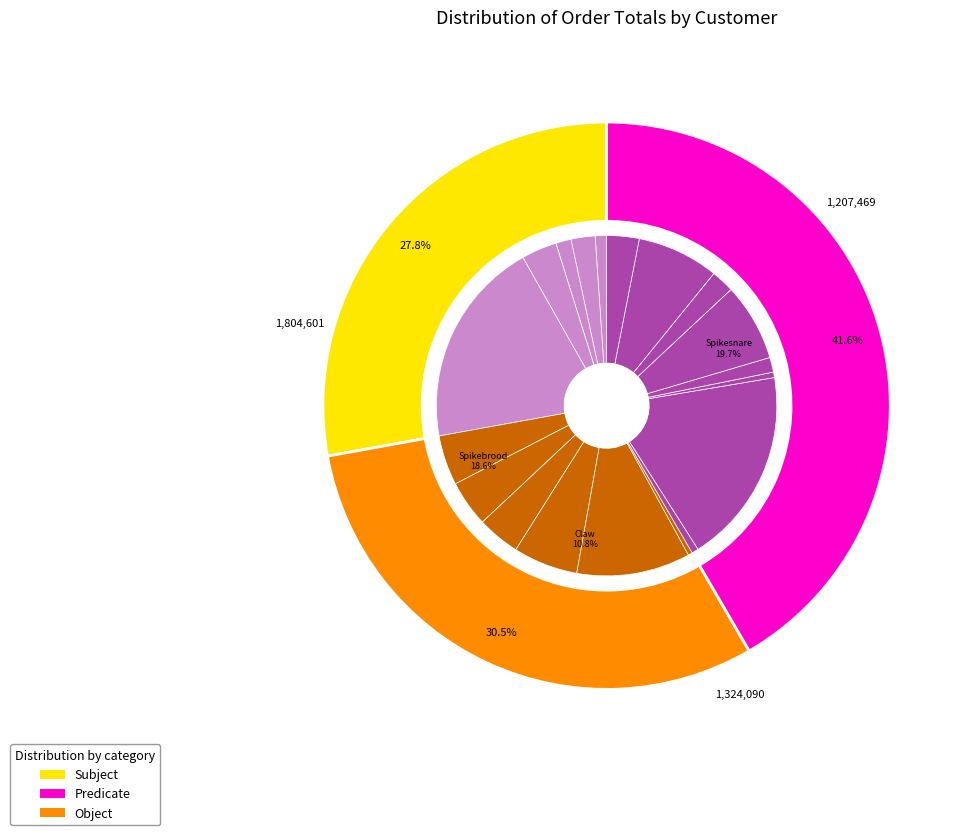

Is there any slice that represents more than half of the pie?

No